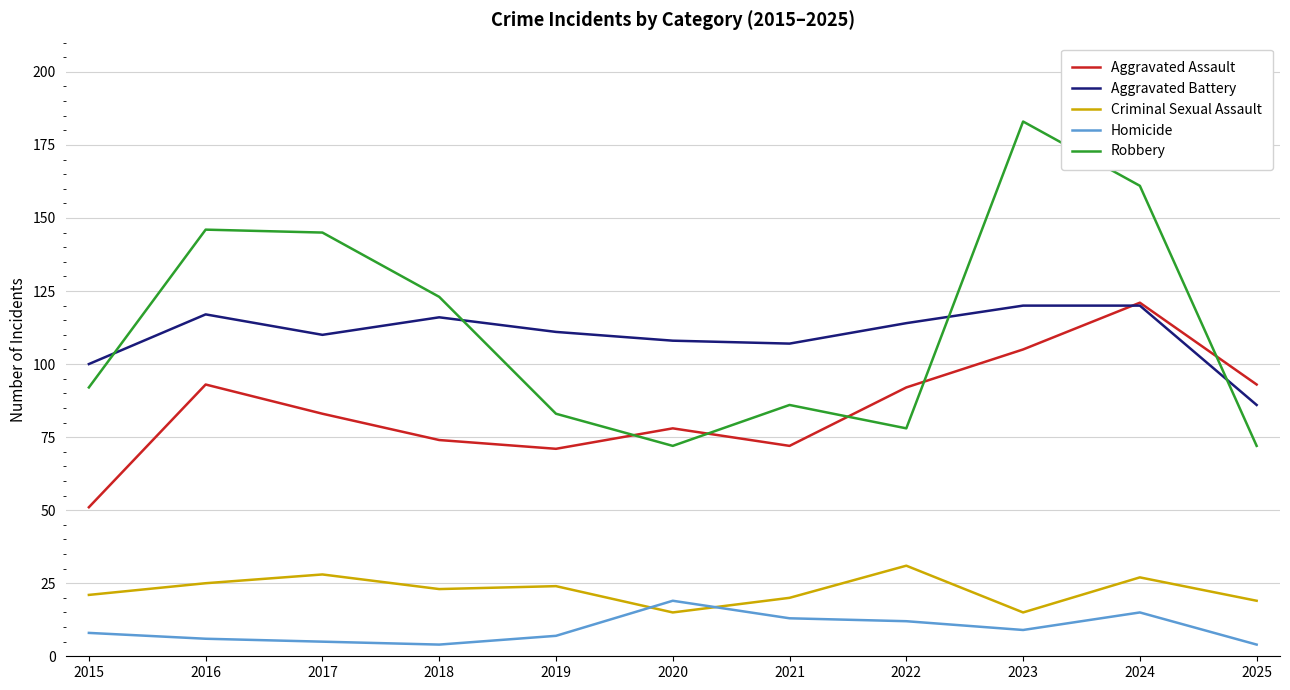

At which label does Homicide reach its peak?

2020